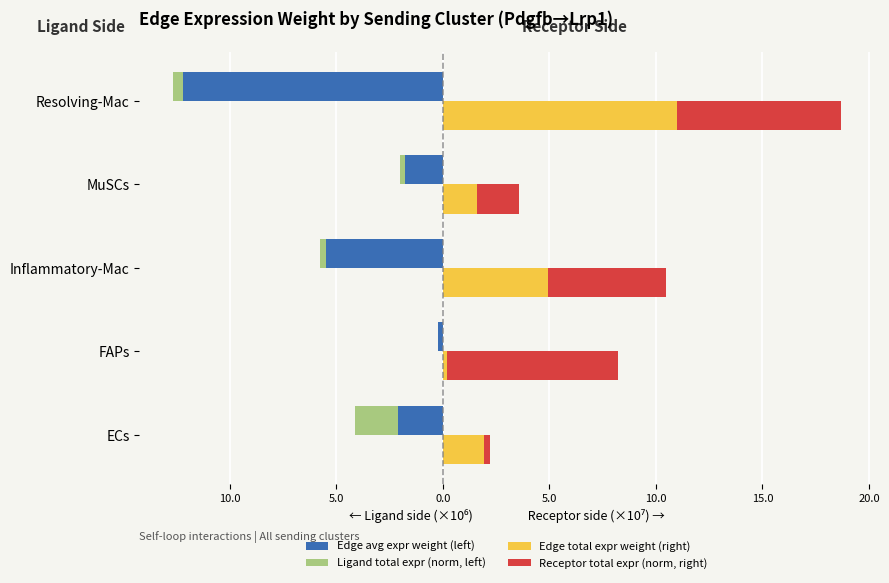

What are all the series names shown in the legend?

Edge avg expr weight (left), Ligand total expr (norm, left), Edge total expr weight (right), Receptor total expr (norm, right)